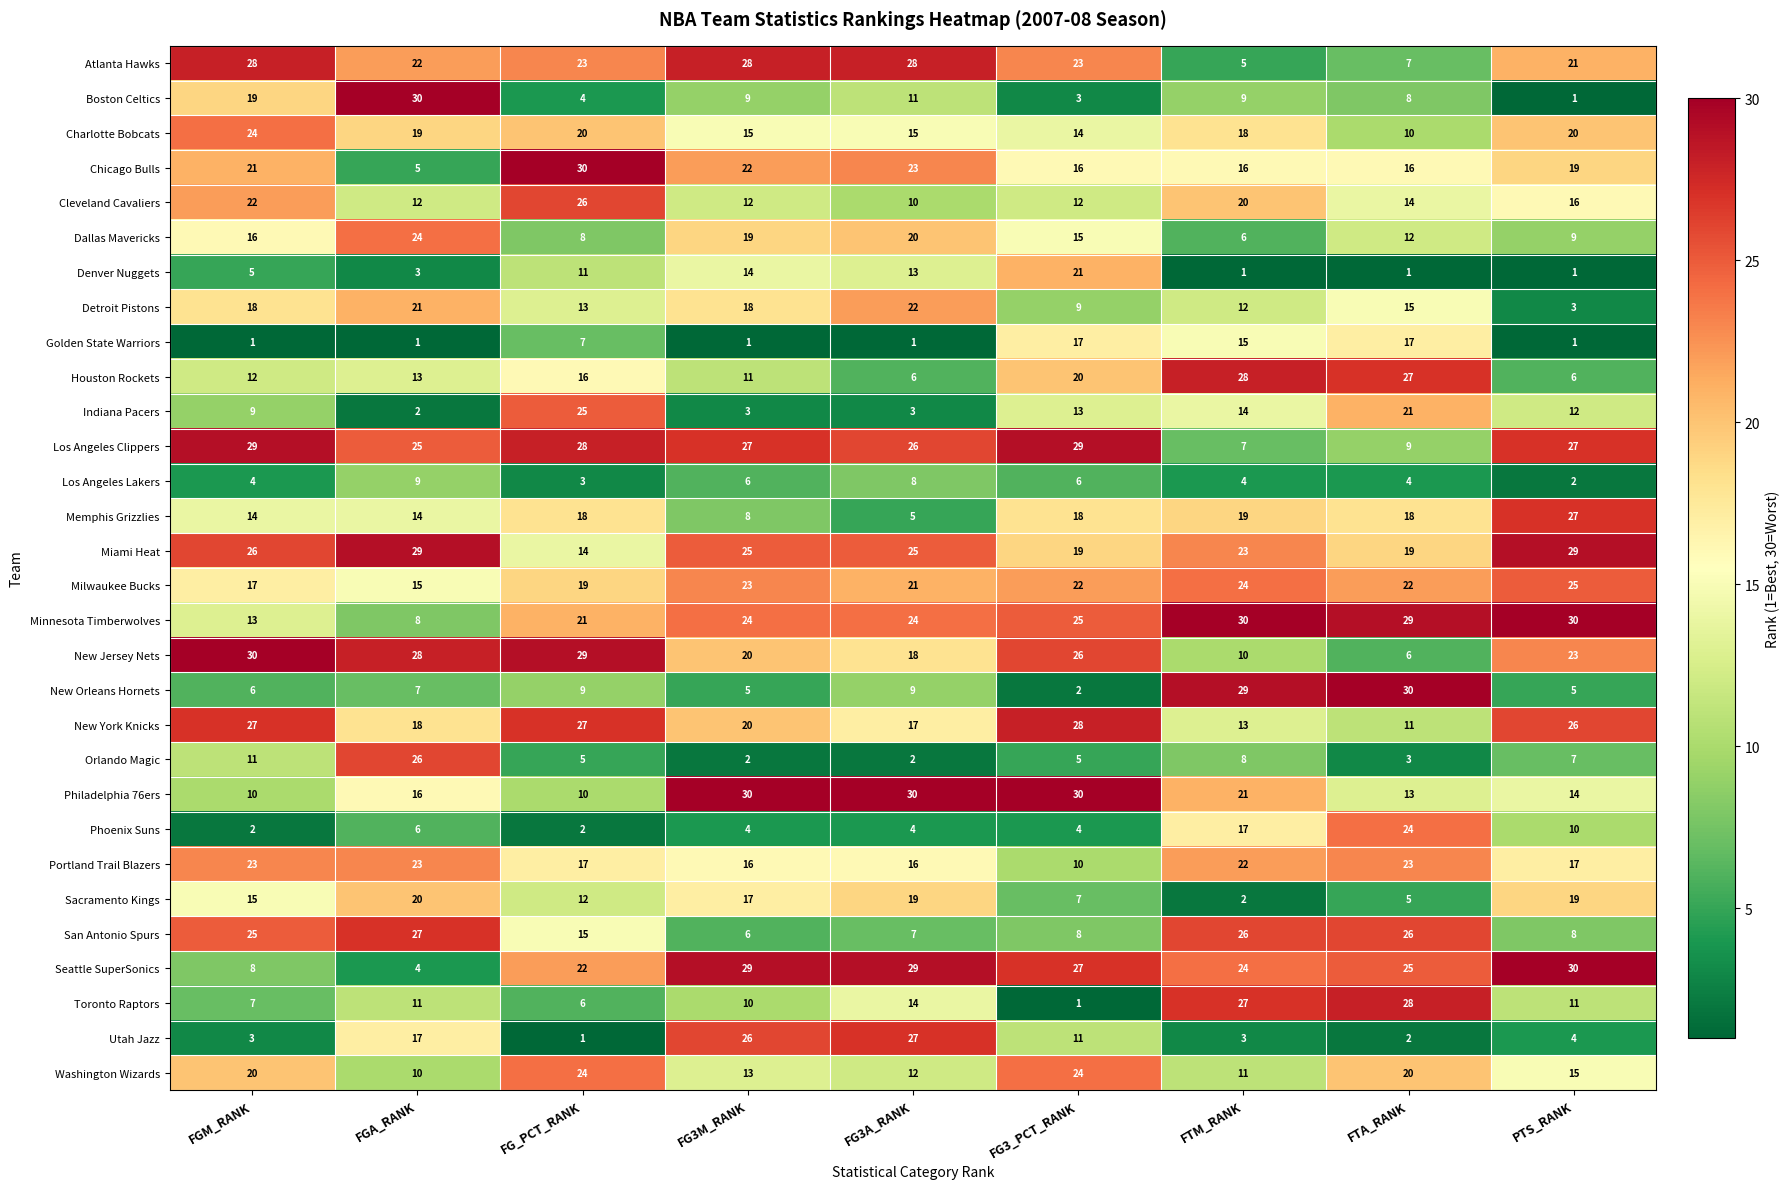

How many series are shown in this chart?

30